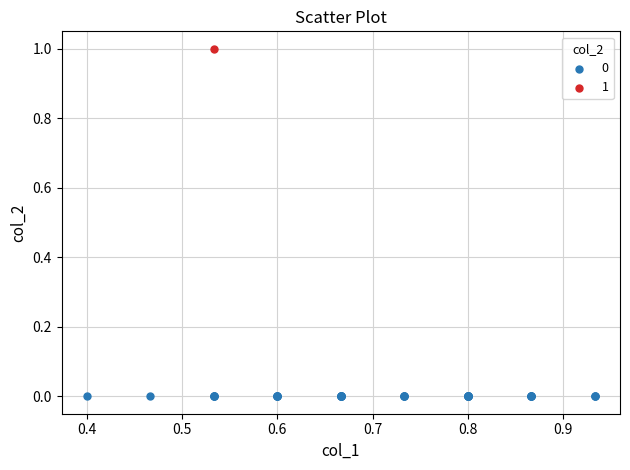

Which series contains the highest Y value?

1